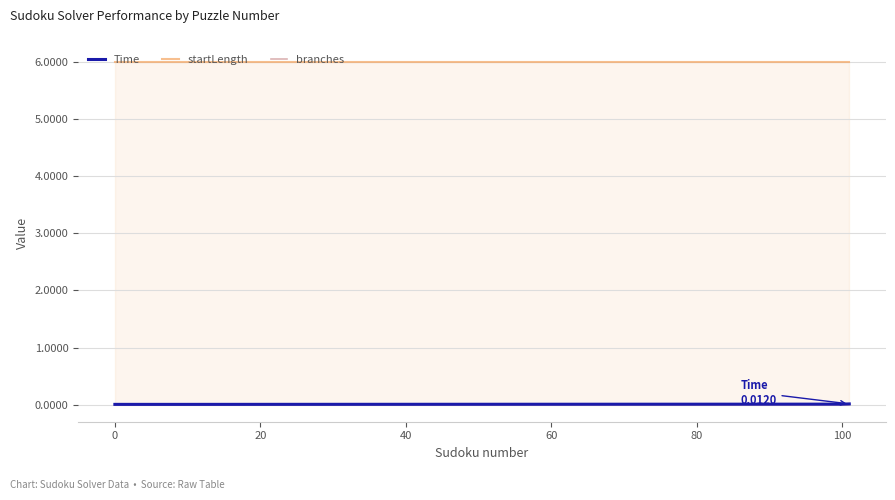

How many categories are shown in the chart?

5